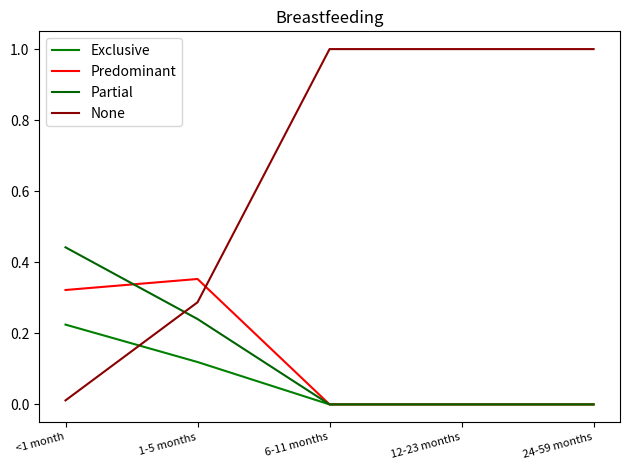

Rank the series at <1 month from lowest to highest value.

None, Exclusive, Predominant, Partial